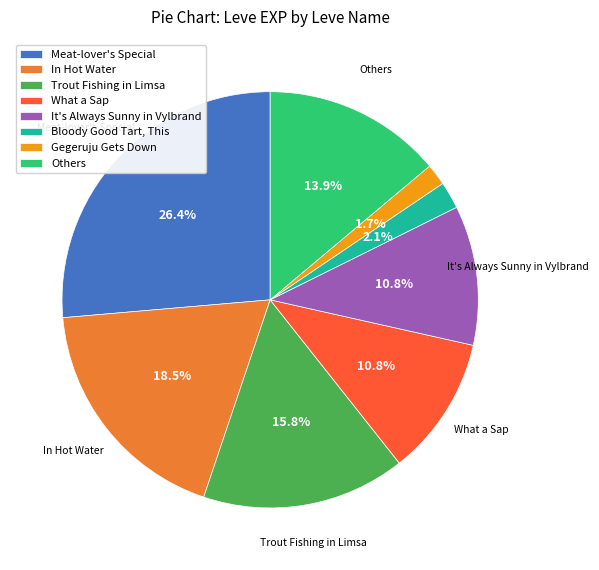

Which has a higher value, Gegeruju Gets Down or Others?

Others